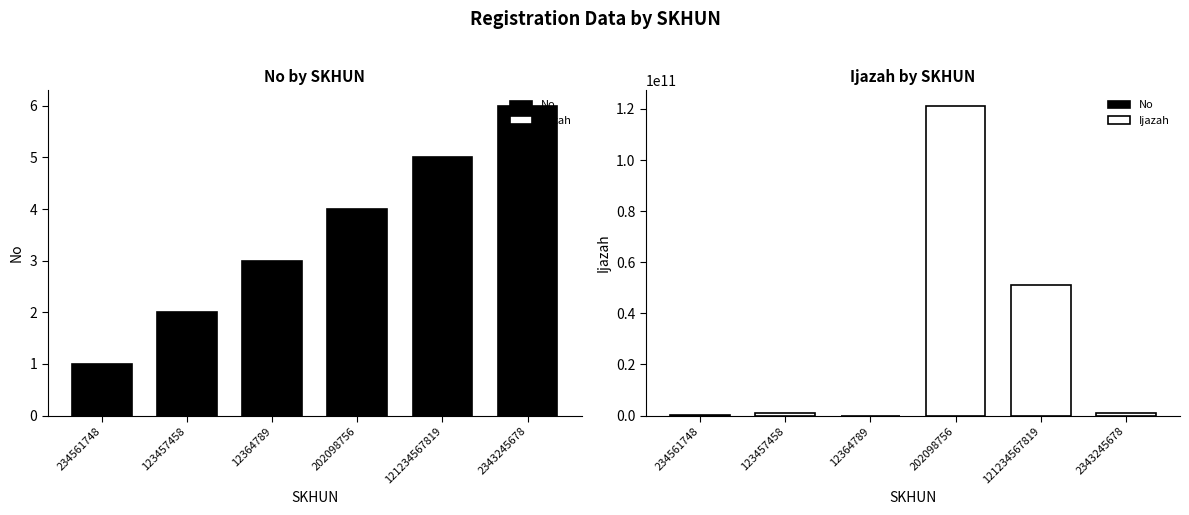

The Ijazah series shows 13849407 at 12364789. True or false?

True